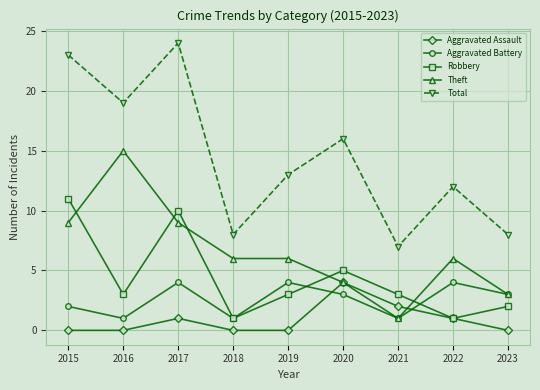

What is the difference between the maximum and minimum values in the Total series?

17